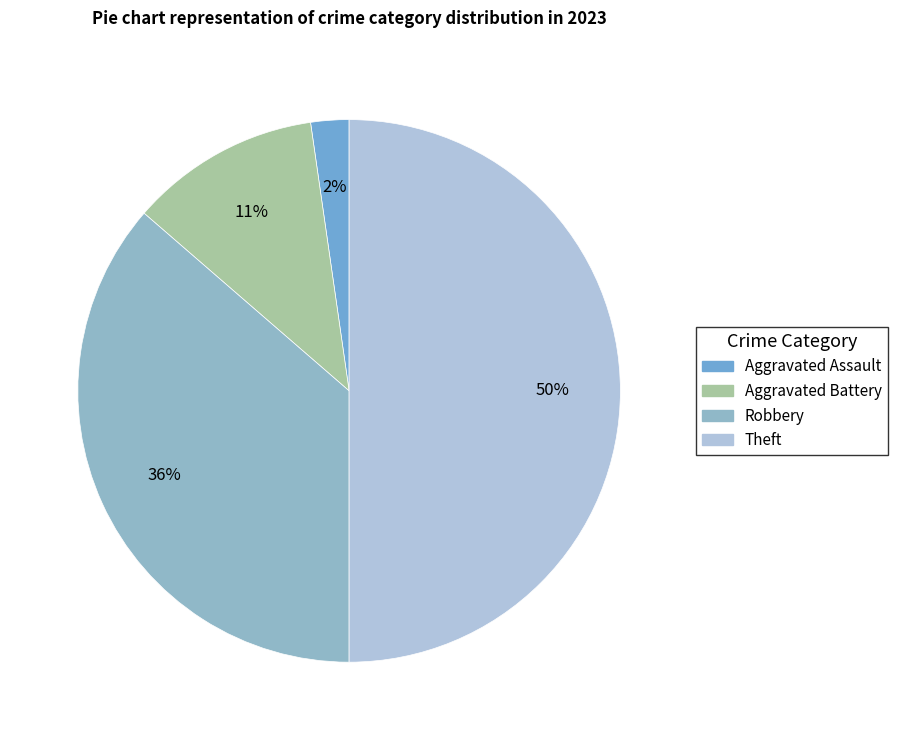

True or false: Aggravated Battery accounts for 11% of the total.

True